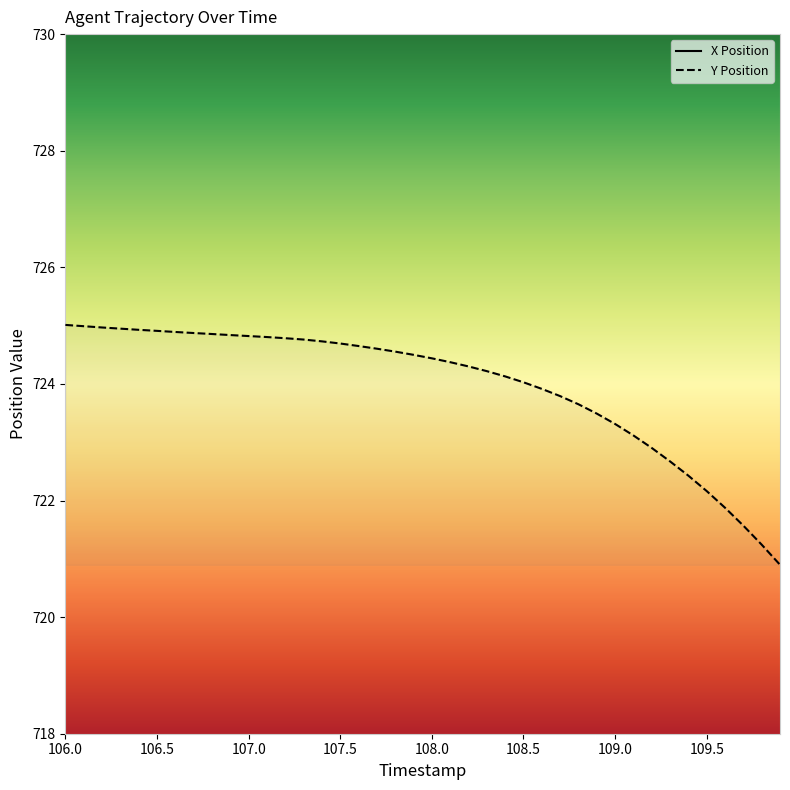

What is the difference between the maximum and minimum values in the Y Position series?

4.1